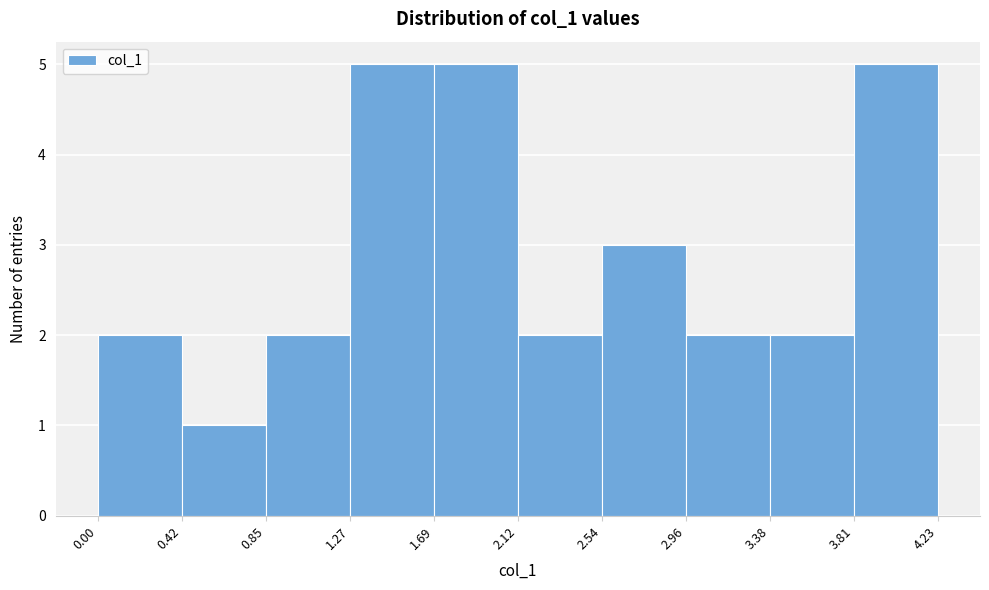

Reading left to right, list every bar in this chart as the range it spans on the x-axis followed by its height. The values are not printed on the chart, so give them approximately, as read against the axis.

0.00 to 0.42: 2
0.42 to 0.85: 1
0.85 to 1.27: 2
1.27 to 1.69: 5
1.69 to 2.12: 5
2.12 to 2.54: 2
2.54 to 2.96: 3
2.96 to 3.38: 2
3.38 to 3.81: 2
3.81 to 4.23: 5